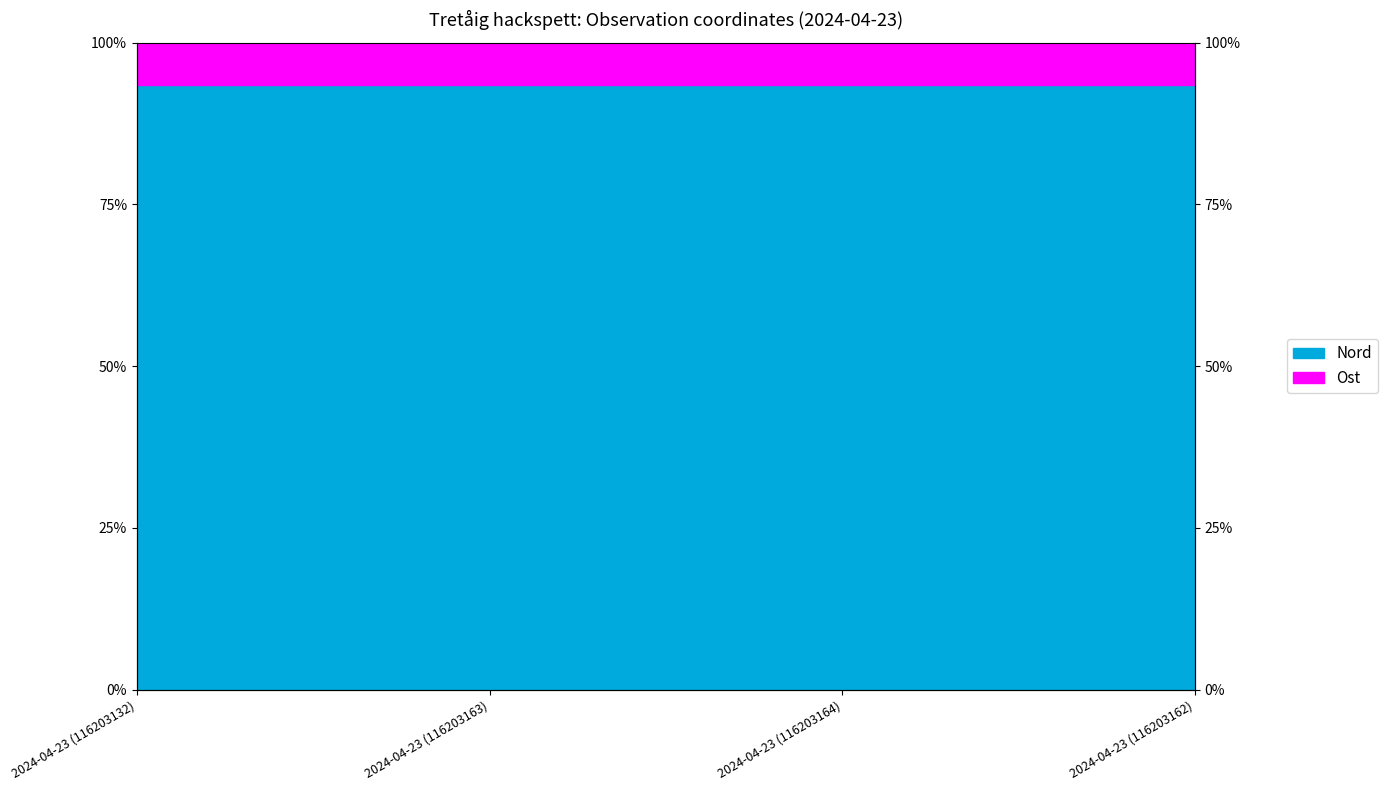

The value at 2024-04-23 (116203164) is 21.9. True or false?

False